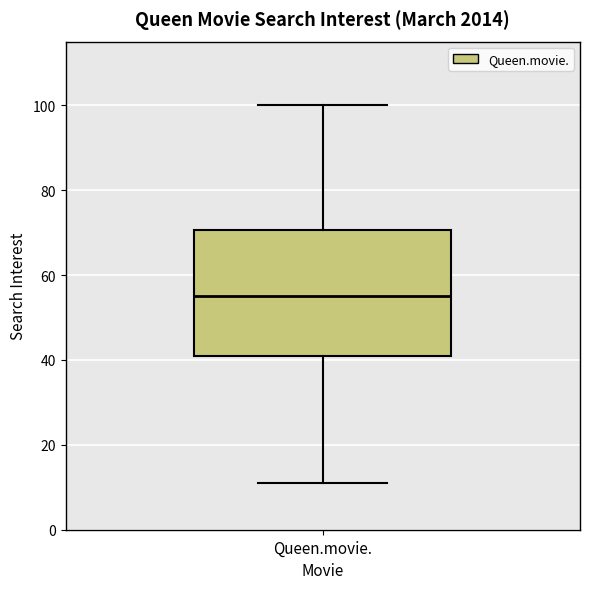

Transcribe this box plot: give where the median line is, the range the box spans, and where the two whiskers end, as read against the y-axis. The values are not printed on the chart, so give them approximately, as read against the axis.

median 56, box 42 to 70, whiskers 12 to 100